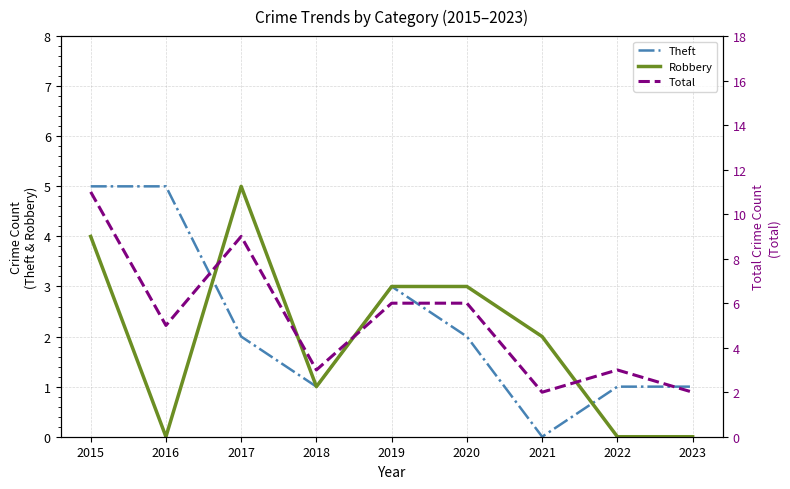

Reading left to right, list all the values displayed in this chart.

Theft: 2015=5	2016=5	2017=2	2018=1	2019=3	2020=2	2021=0	2022=1	2023=1
Robbery: 2015=4	2016=0	2017=5	2018=1	2019=3	2020=3	2021=2	2022=0	2023=0
Total: 2015=11	2016=5	2017=9	2018=3	2019=6	2020=6	2021=2	2022=3	2023=2